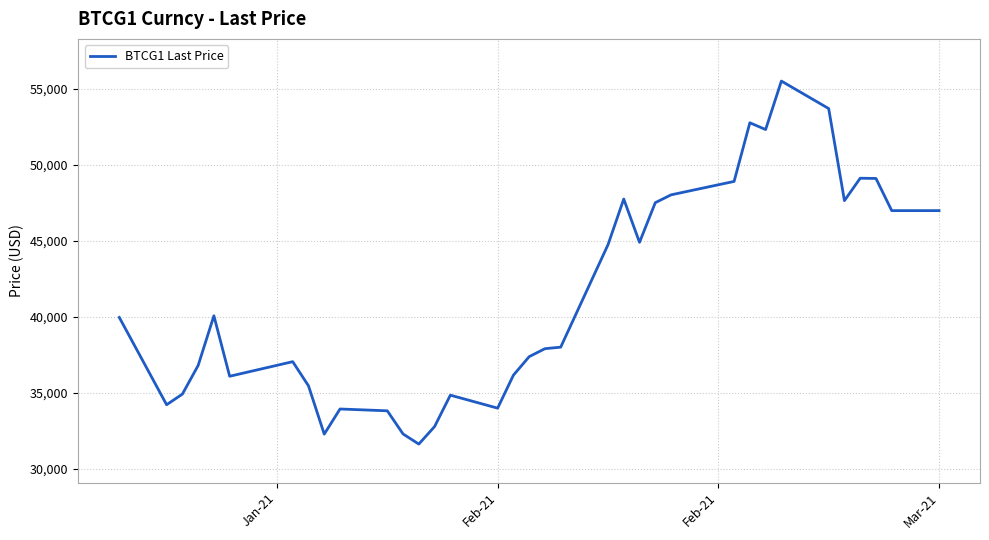

What is the minimum value shown in the chart?

31635